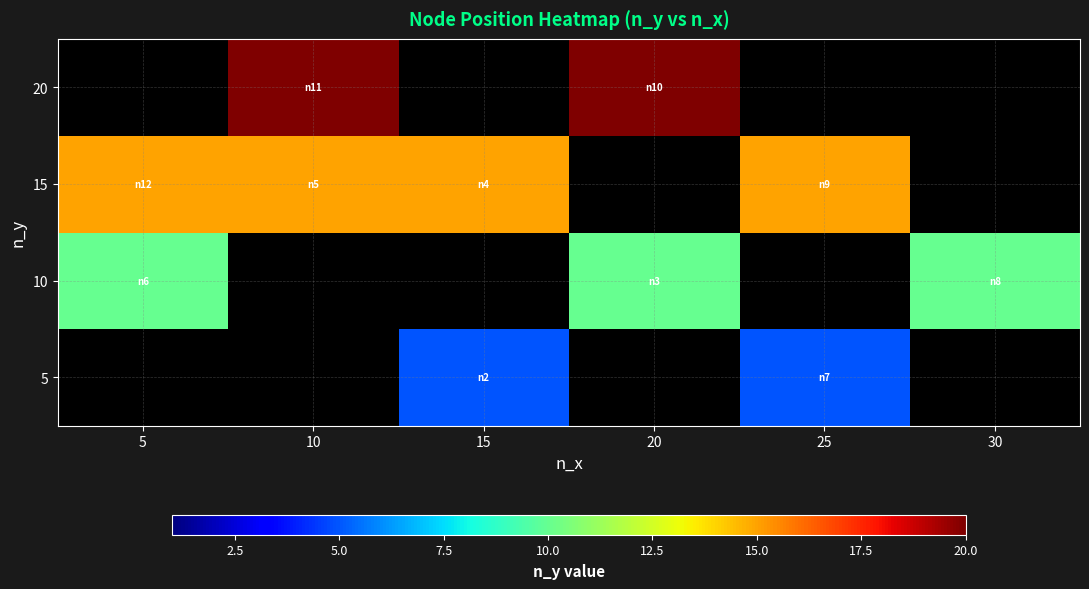

At which category does the chart reach its minimum across all series?

5